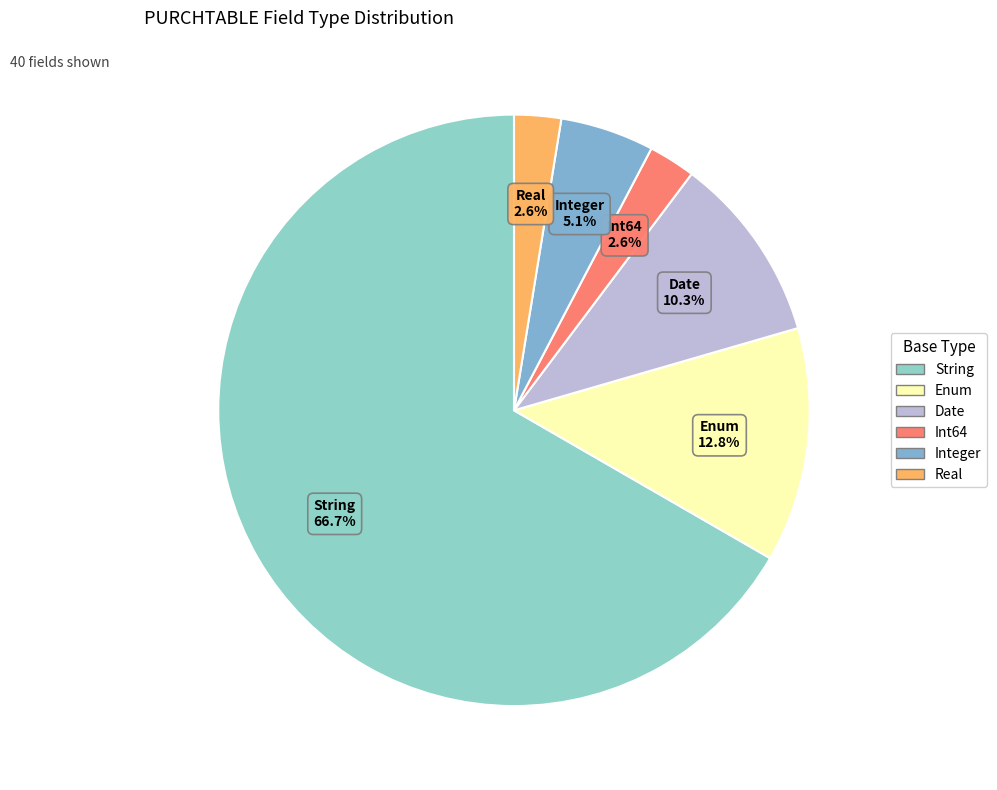

What is the majority slice?

String